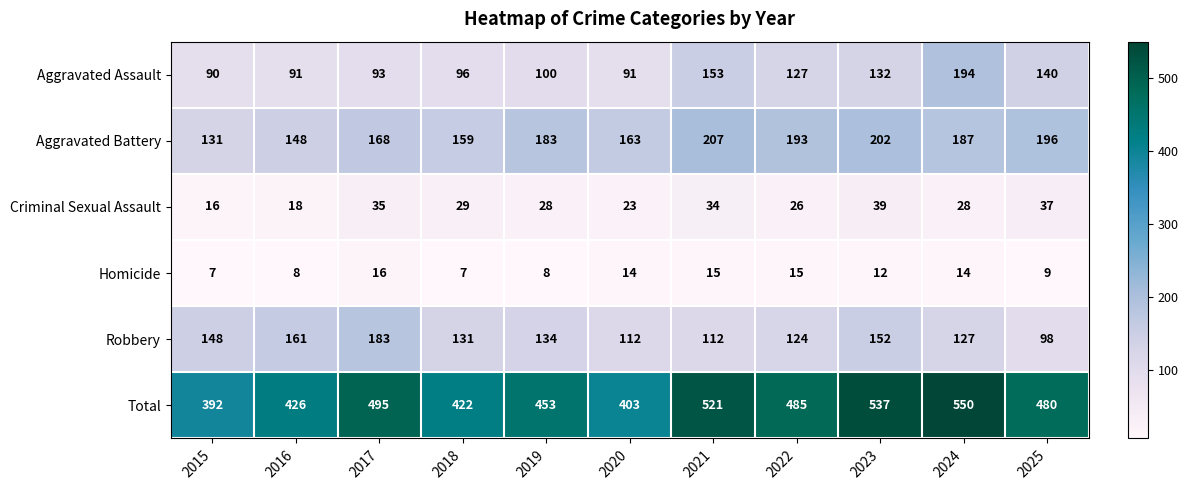

Which series has the largest total across all categories?

Total